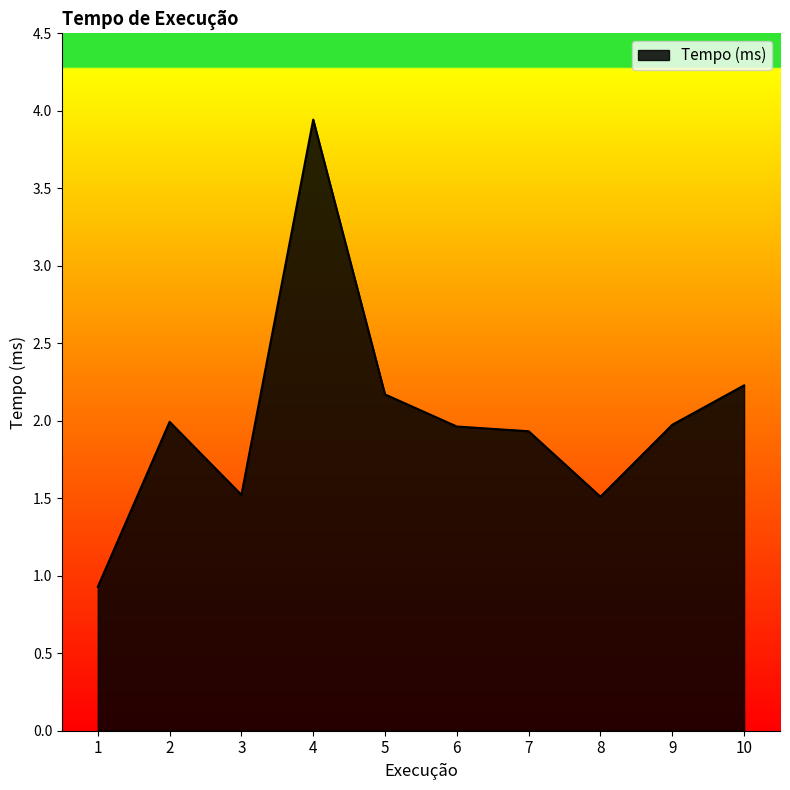

Reading right to left, extract all data points from this chart.

10=2.2	9=2.0	8=1.5	7=1.9	6=2.0	5=2.2	4=3.9	3=1.5	2=2.0	1=0.9